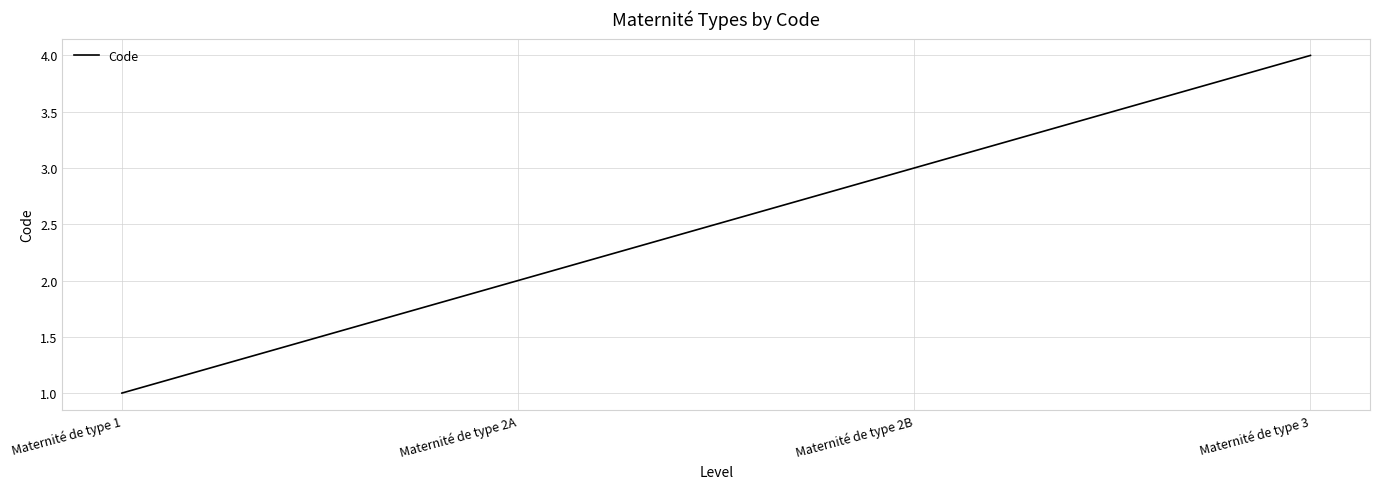

What is the difference between the maximum and minimum values?

3